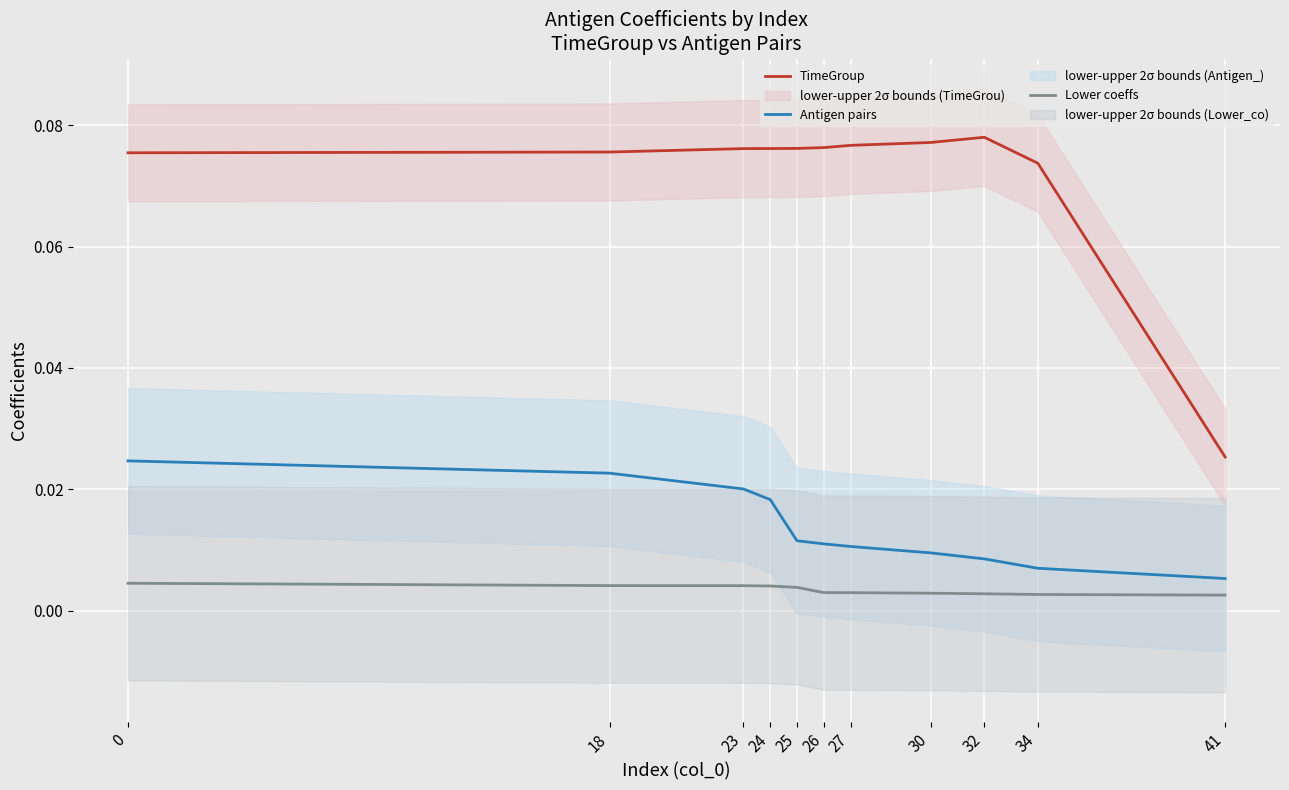

What are all the series names shown in the legend?

TimeGroup, Antigen pairs, Lower coeffs